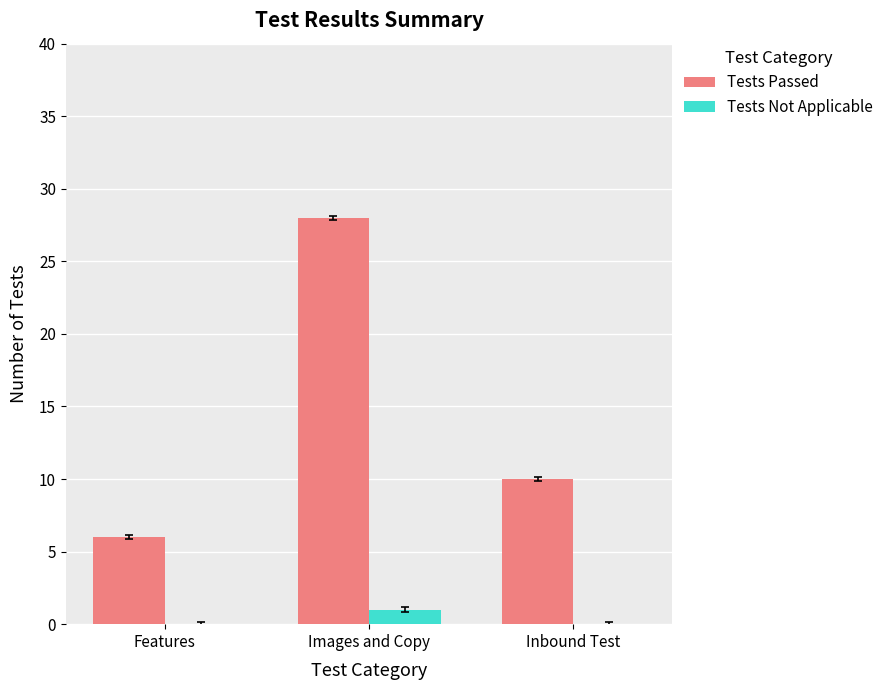

The value of Tests Passed at Images and Copy is 28. True or false?

True